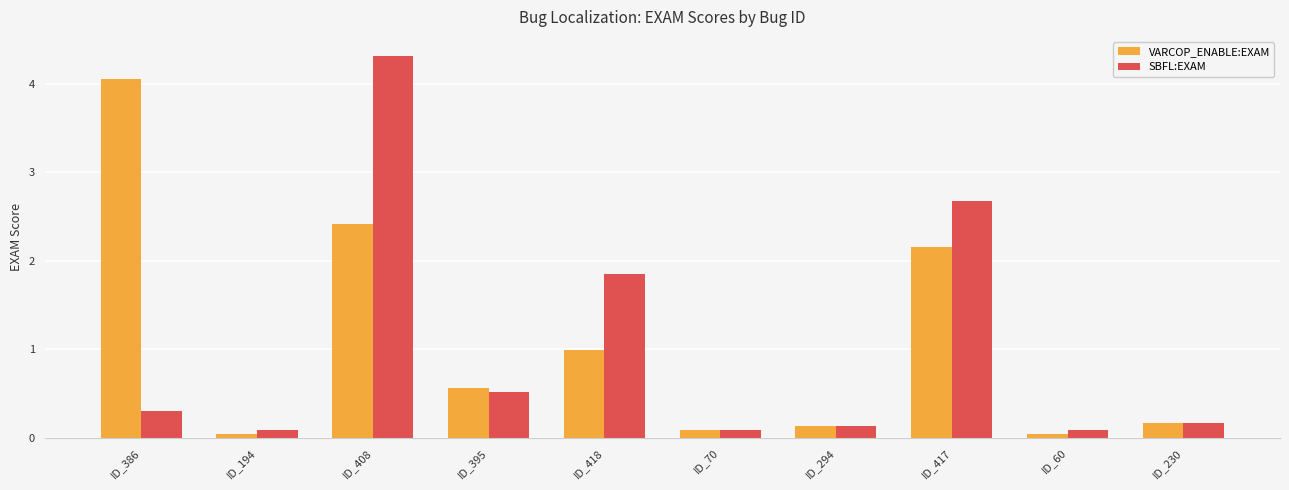

Rank the series by their average value, from highest to lowest.

VARCOP_ENABLE:EXAM, SBFL:EXAM